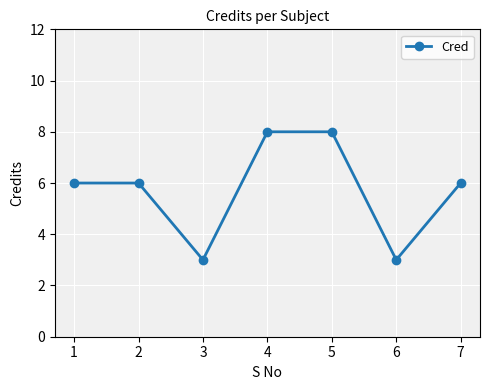

How many lines are shown in the chart?

1